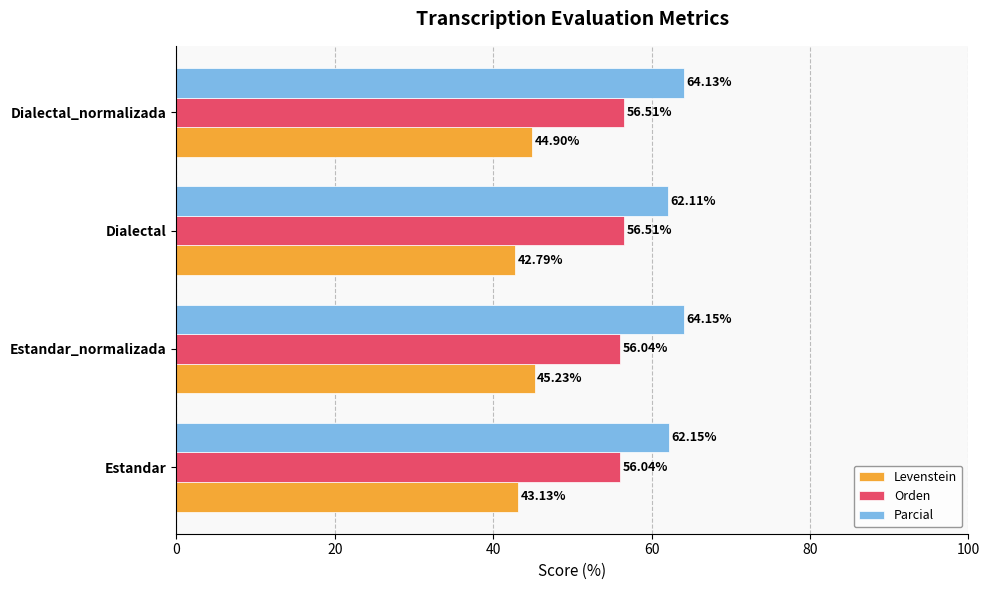

What is the sum of all Orden values?

225.1